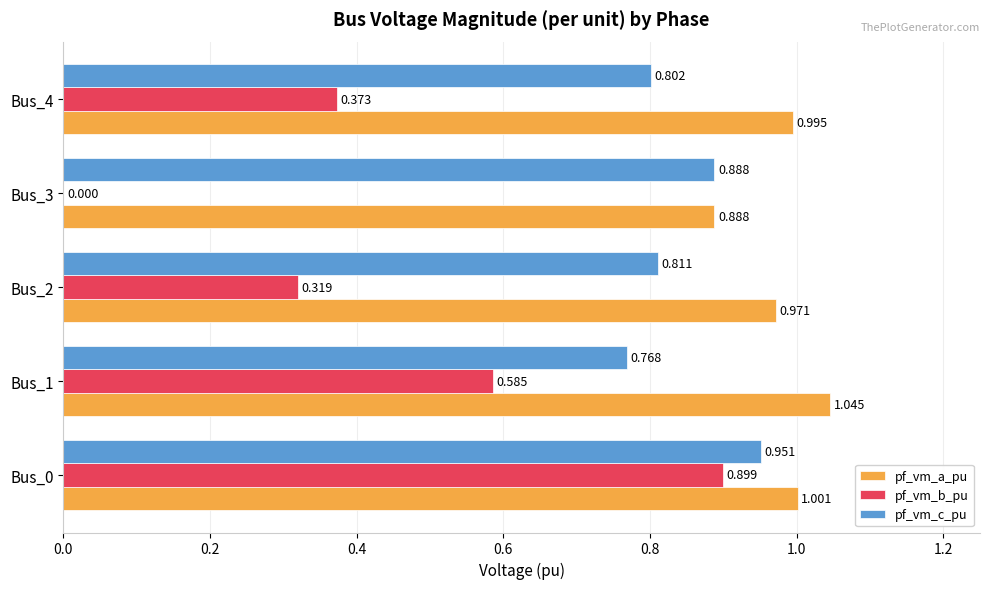

Is the value of pf_vm_c_pu at Bus_2 greater than the value of pf_vm_b_pu at Bus_4?

Yes